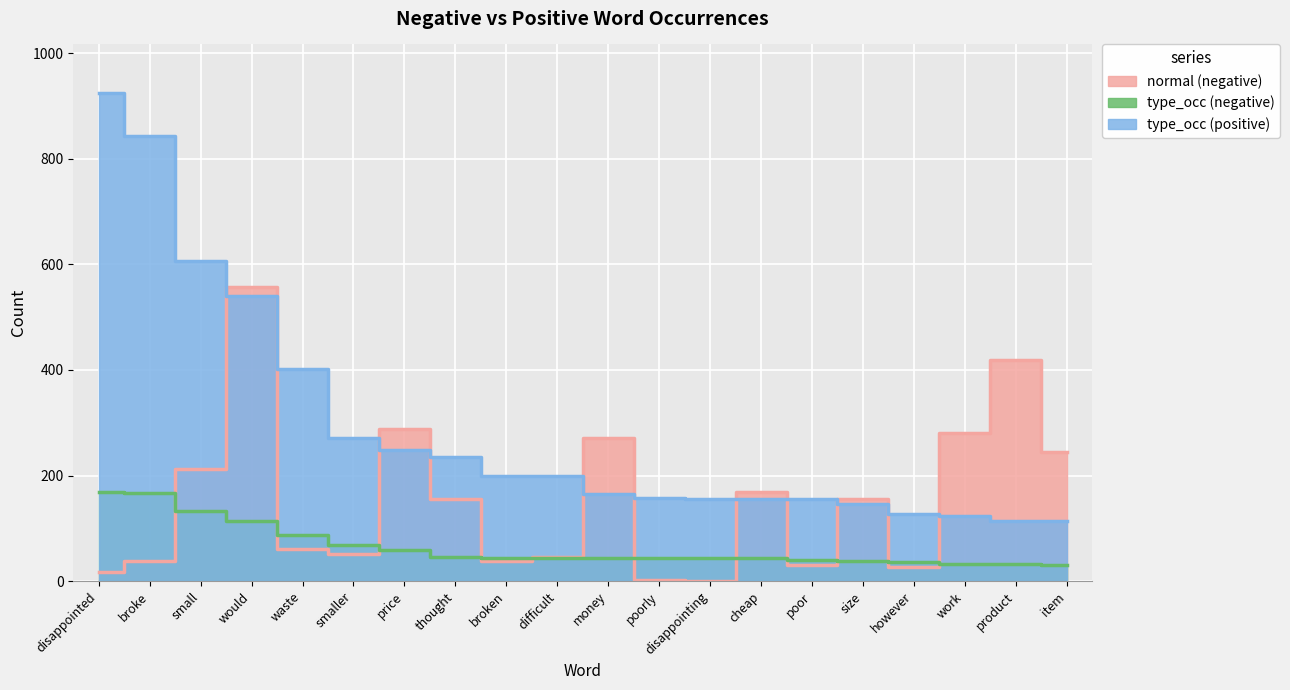

What is the total value across all series at disappointing?

200